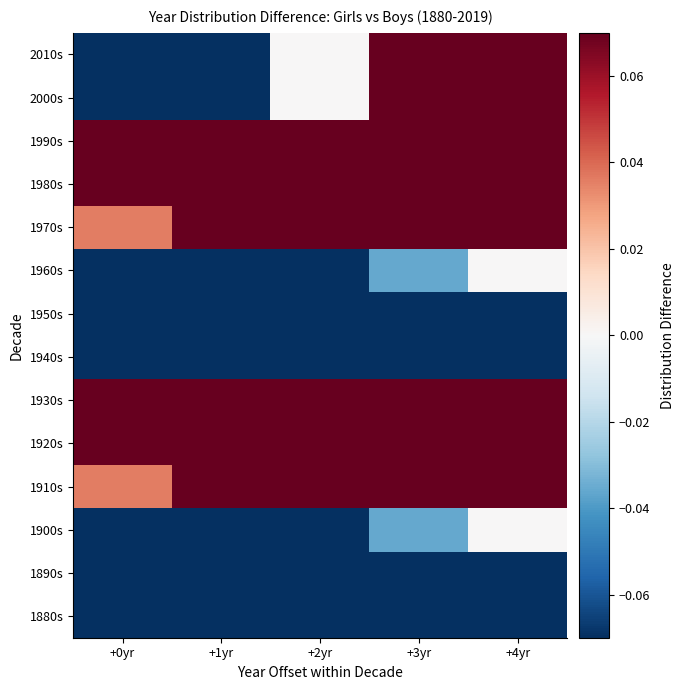

Which series changed the most between +3yr and +4yr?

2000s